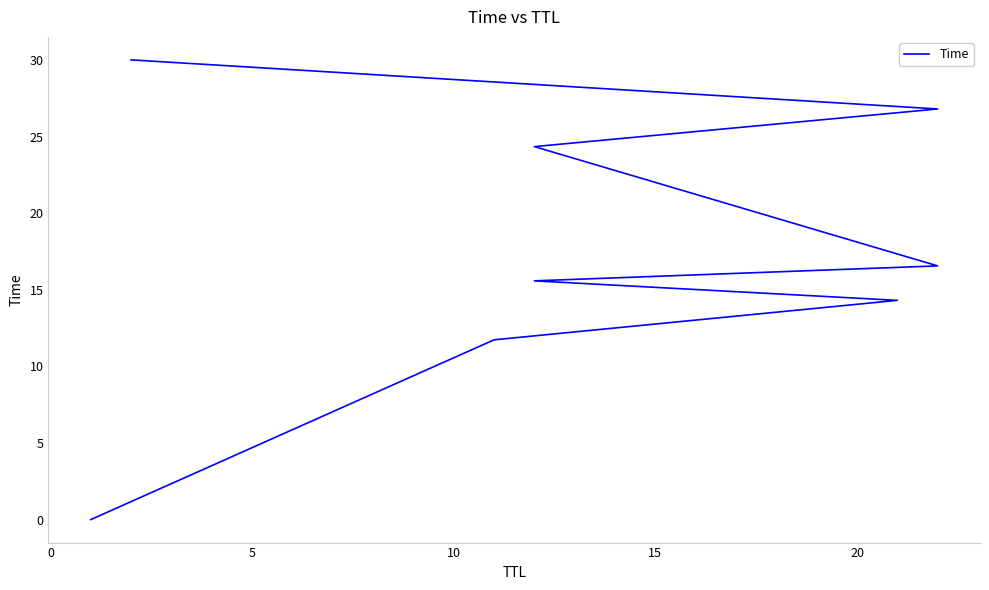

The chart shows a value of 23.0 at 15. True or false?

False